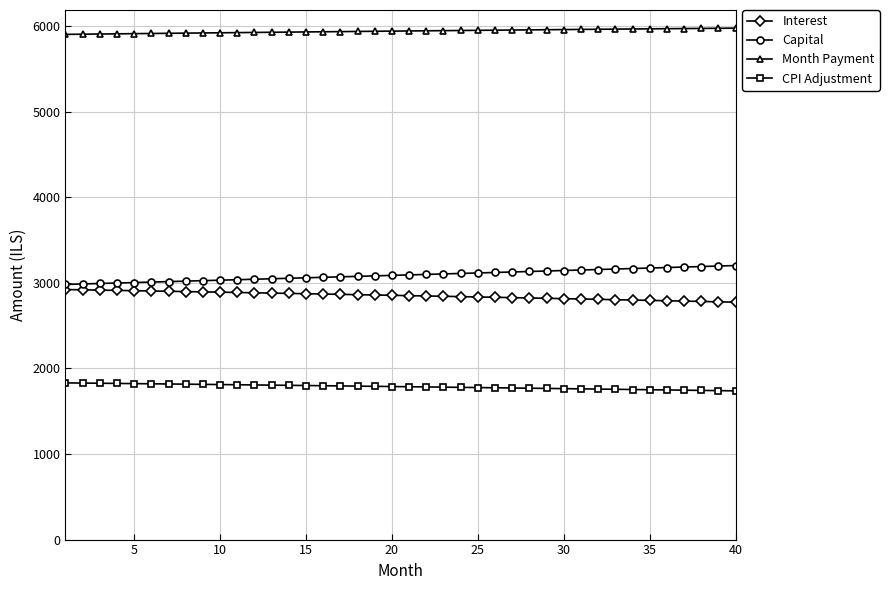

List the series in order of their peak value, highest first.

Month Payment, Capital, Interest, CPI Adjustment